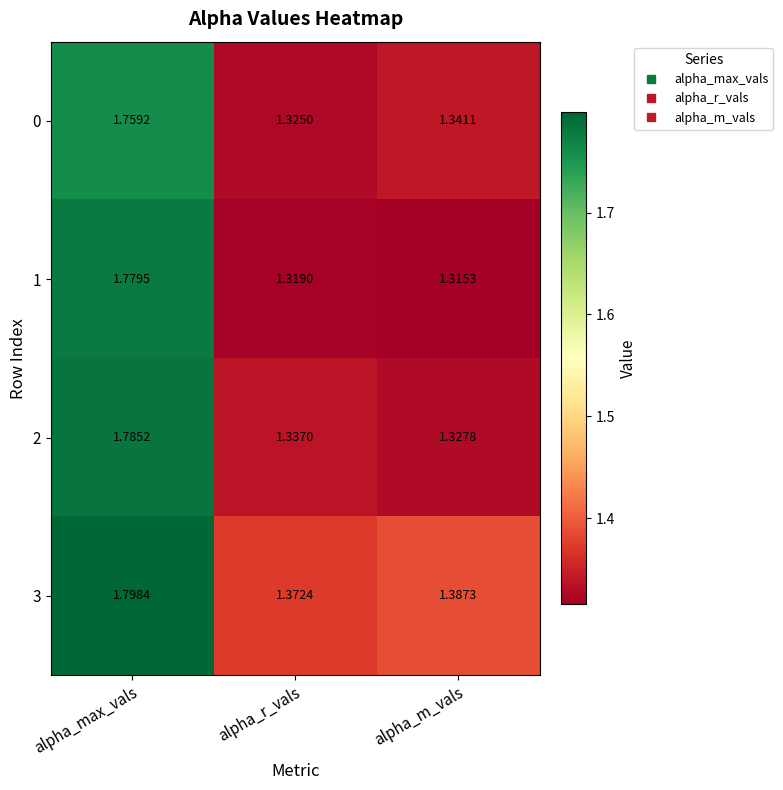

At which category is the sum across all series the highest?

alpha_max_vals